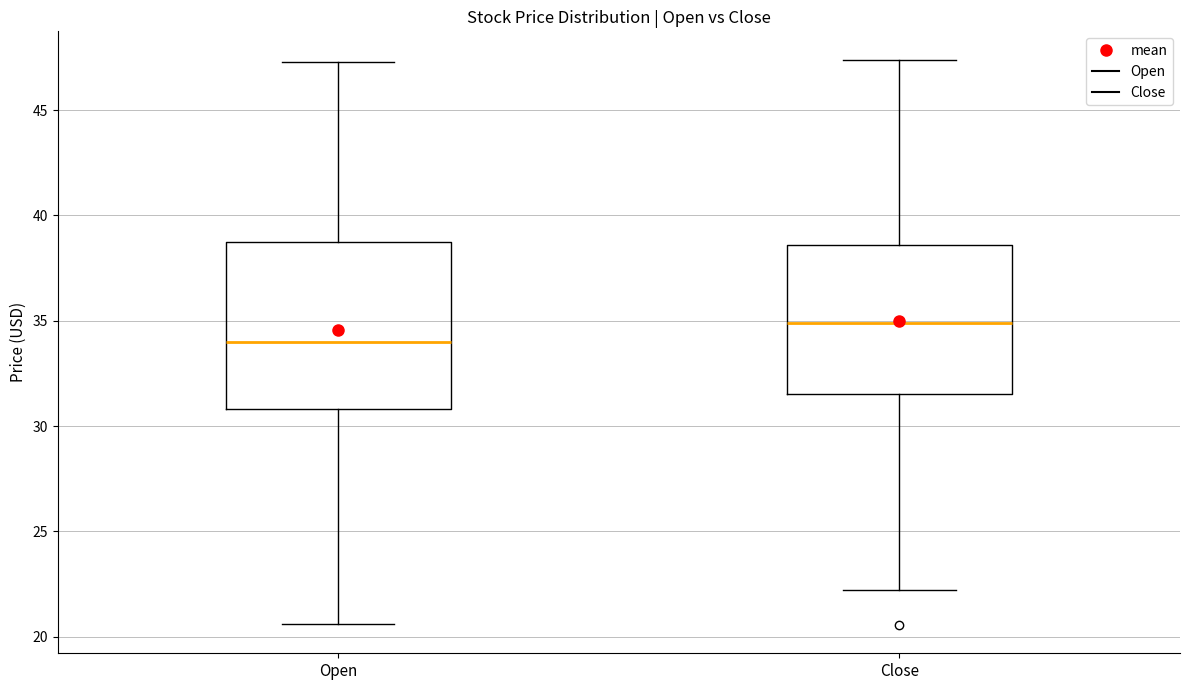

Where does the median line of the box for Open sit on the y-axis? The values are not printed on the chart, so give them approximately, as read against the axis.

34.0